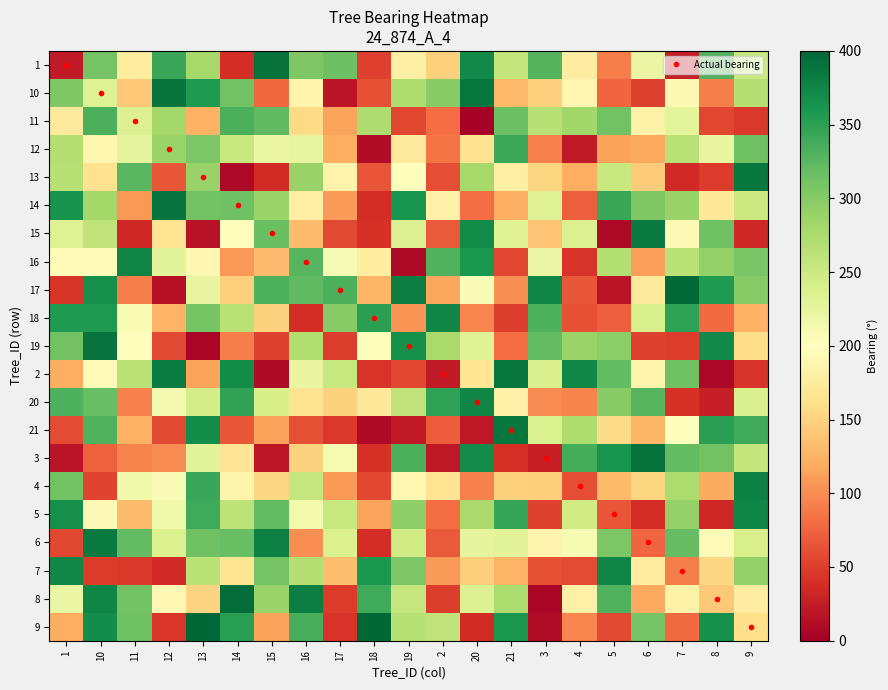

Reading left to right, transcribe all the data shown in this chart.

1: 1=22.0	10=309.6	11=175.6	12=343.4	13=278.9	14=37.7	15=390.2	16=304.5	17=314.4	18=51.2	19=180.2	2=148.3	20=370.7	21=257.5	3=329.1	4=177.4	5=90.9	6=221.8	7=25.5	8=331.1	9=252.7
10: 1=303.2	10=233.0	11=141.8	12=388.3	13=357.2	14=311.4	15=77.9	16=186.7	17=17.5	18=61.7	19=273.2	2=297.9	20=387.0	21=130.3	3=148.2	4=187.8	5=75.8	6=52.0	7=190.3	8=90.8	9=267.9
11: 1=174.9	10=333.1	11=235.0	12=280.1	13=124.9	14=332.9	15=321.9	16=155.0	17=115.3	18=273.0	19=55.9	2=80.0	20=2.9	21=314.8	3=265.9	4=282.1	5=312.3	6=183.6	7=227.5	8=55.9	9=45.8
12: 1=267.4	10=188.4	11=226.1	12=287.0	13=306.0	14=253.9	15=221.4	16=223.7	17=121.6	18=12.3	19=174.7	2=85.8	20=163.4	21=341.4	3=93.6	4=23.3	5=112.6	6=117.4	7=264.8	8=222.8	9=313.6
13: 1=265.7	10=162.6	11=325.6	12=66.8	13=289.0	14=9.1	15=36.0	16=288.9	17=184.8	18=64.5	19=200.4	2=60.9	20=278.5	21=178.5	3=152.4	4=120.6	5=252.1	6=144.7	7=35.1	8=47.2	9=384.8
14: 1=363.4	10=279.9	11=106.3	12=387.7	13=311.5	14=313.0	15=286.8	16=179.7	17=108.9	18=38.6	19=361.0	2=182.3	20=80.9	21=122.4	3=231.7	4=70.7	5=342.6	6=303.4	7=287.8	8=172.8	9=250.9
15: 1=233.6	10=259.9	11=33.8	12=166.3	13=16.6	14=197.6	15=317.0	16=131.9	17=57.8	18=41.4	19=235.1	2=68.2	20=370.0	21=232.4	3=138.7	4=236.4	5=9.1	6=383.4	7=192.9	8=313.1	9=33.1
16: 1=194.7	10=196.3	11=375.1	12=228.7	13=189.4	14=106.8	15=132.6	16=328.0	17=208.3	18=175.6	19=8.6	2=330.5	20=358.5	21=56.1	3=221.6	4=43.4	5=268.9	6=112.5	7=263.8	8=290.8	9=307.5
17: 1=43.1	10=366.4	11=92.1	12=15.0	13=221.9	14=148.4	15=331.9	16=323.3	17=333.0	18=126.9	19=381.2	2=116.4	20=206.0	21=102.4	3=374.4	4=65.8	5=18.0	6=174.0	7=397.0	8=356.7	9=299.4
18: 1=356.3	10=357.4	11=207.5	12=126.4	13=308.8	14=264.7	15=149.5	16=37.8	17=298.7	18=351.0	19=105.0	2=374.7	20=96.4	21=49.1	3=332.4	4=61.3	5=71.7	6=239.8	7=349.8	8=78.6	9=124.1
19: 1=311.0	10=388.7	11=200.3	12=57.6	13=5.6	14=91.9	15=52.7	16=271.1	17=48.7	18=202.5	19=365.0	2=277.7	20=232.4	21=79.9	3=321.6	4=286.2	5=295.6	6=52.4	7=49.5	8=371.0	9=159.0
2: 1=120.4	10=195.4	11=265.1	12=382.2	13=114.6	14=369.9	15=9.9	16=222.1	17=253.6	18=42.4	19=56.1	2=23.0	20=167.6	21=386.5	3=238.4	4=373.2	5=321.7	6=187.0	7=313.9	8=7.1	9=43.7
20: 1=331.8	10=318.7	11=93.1	12=212.3	13=242.4	14=347.1	15=241.2	16=165.0	17=149.7	18=170.4	19=260.8	2=347.0	20=374.0	21=181.6	3=99.1	4=94.7	5=298.4	6=326.6	7=42.1	8=26.6	9=237.8
21: 1=58.5	10=329.9	11=124.1	12=57.5	13=368.4	14=66.2	15=113.9	16=61.4	17=46.2	18=8.5	19=22.2	2=69.9	20=21.4	21=386.0	3=236.5	4=272.3	5=157.5	6=127.2	7=201.8	8=350.0	9=340.5
3: 1=17.4	10=72.6	11=94.7	12=99.8	13=228.5	14=166.5	15=19.7	16=149.4	17=209.5	18=40.7	19=333.4	2=20.8	20=369.9	21=39.6	3=28.0	4=337.4	5=361.1	6=391.8	7=320.8	8=311.8	9=257.0
4: 1=311.6	10=53.8	11=214.4	12=205.7	13=343.0	14=185.1	15=154.0	16=255.8	17=106.6	18=55.9	19=191.2	2=166.8	20=93.0	21=147.0	3=146.6	4=60.0	5=131.0	6=151.8	7=274.3	8=118.8	9=379.5
5: 1=366.5	10=192.4	11=131.3	12=214.2	13=339.4	14=261.0	15=321.8	16=213.1	17=253.2	18=115.3	19=294.0	2=81.0	20=277.9	21=344.3	3=52.8	4=245.8	5=65.0	6=38.0	7=290.3	8=33.8	9=374.4
6: 1=55.0	10=383.6	11=320.4	12=237.5	13=313.0	14=318.0	15=378.4	16=101.4	17=236.0	18=38.0	19=246.5	2=68.5	20=226.0	21=229.0	3=186.4	4=209.1	5=305.6	6=75.0	7=319.7	8=196.9	9=239.8
7: 1=372.5	10=47.9	11=46.8	12=35.1	13=263.1	14=167.4	15=309.7	16=268.5	17=133.5	18=359.3	19=305.0	2=108.2	20=145.7	21=125.8	3=63.0	4=59.1	5=374.5	6=175.2	7=91.0	8=153.3	9=291.9
8: 1=221.2	10=374.5	11=312.1	12=191.7	13=150.5	14=394.7	15=287.1	16=380.5	17=47.4	18=340.2	19=254.8	2=48.8	20=235.3	21=274.4	3=4.9	4=181.7	5=330.2	6=118.1	7=183.4	8=141.0	9=176.9
9: 1=120.8	10=367.4	11=312.5	12=44.2	13=398.8	14=351.7	15=113.6	16=334.8	17=42.6	18=399.6	19=266.3	2=260.1	20=36.2	21=358.8	3=11.6	4=96.3	5=57.2	6=310.7	7=79.3	8=364.3	9=160.0